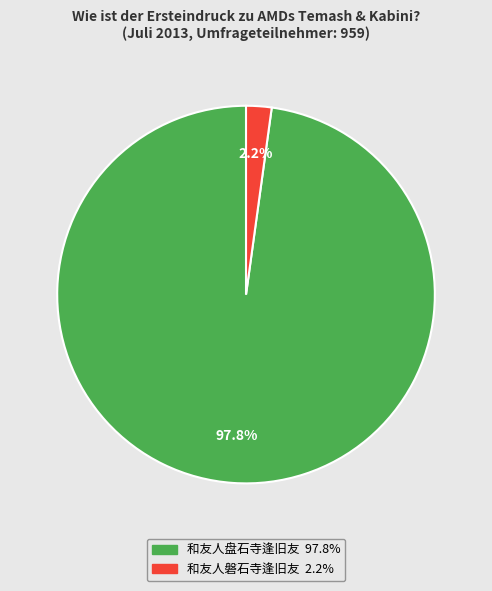

Which has a higher value, 和友人磐石寺逢旧友 or 和友人盘石寺逢旧友?

和友人盘石寺逢旧友